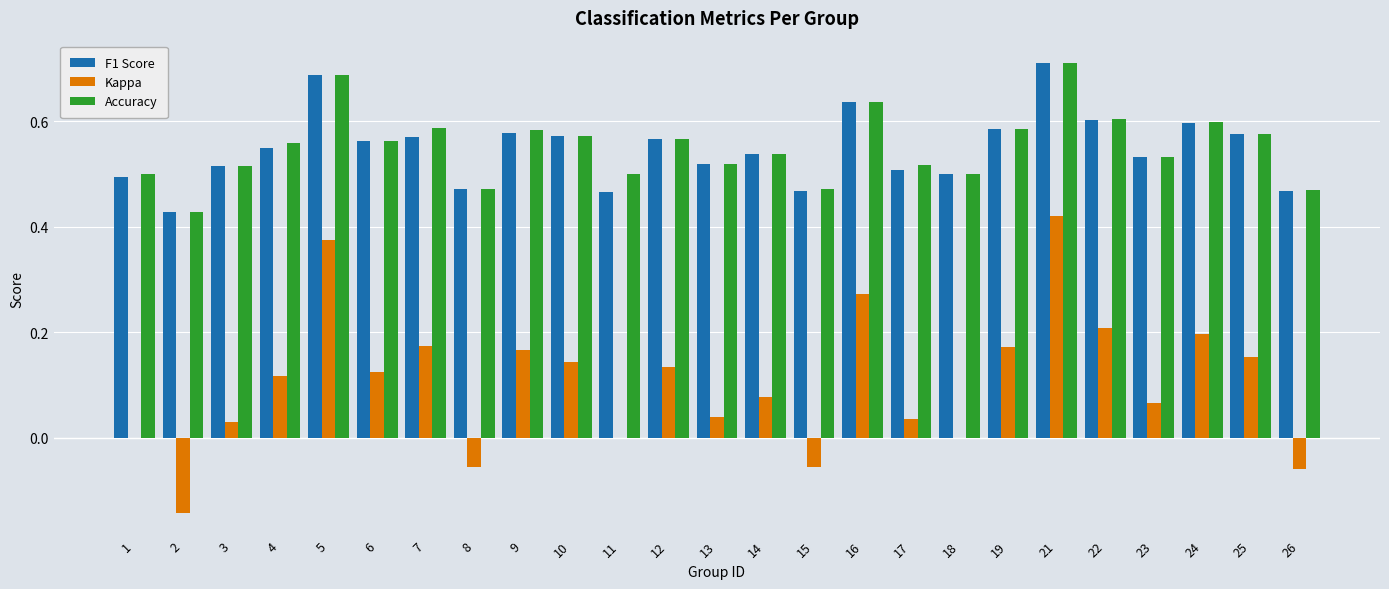

How many Accuracy values are between 0 and 1?

25